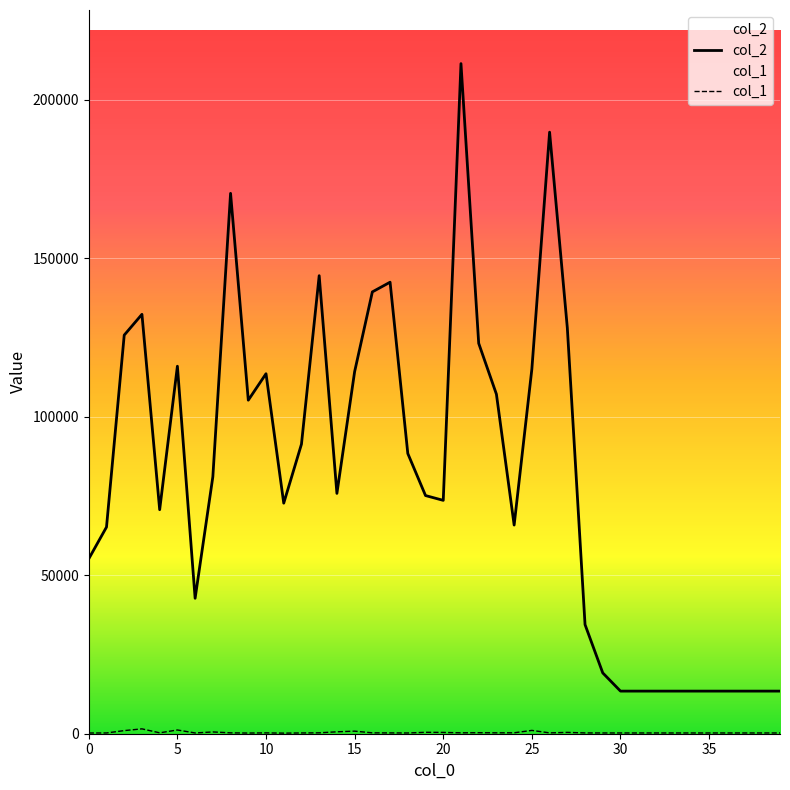

How many values in the col_1 series are below 266?

20